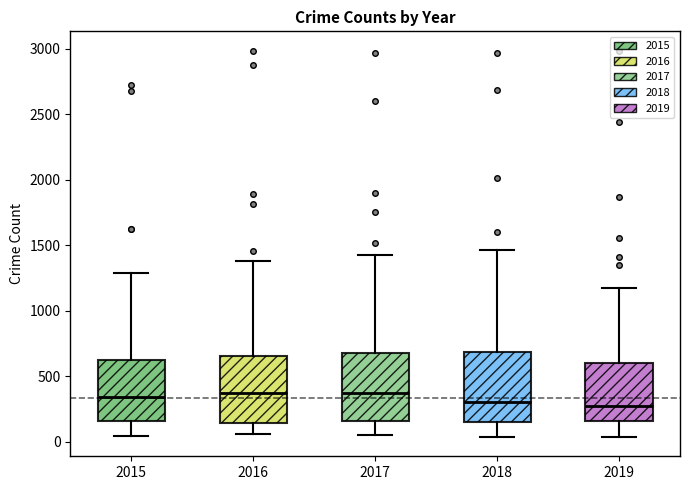

Where does the median line of the box at x = 2019 sit on the y-axis? The values are not printed on the chart, so give them approximately, as read against the axis.

300